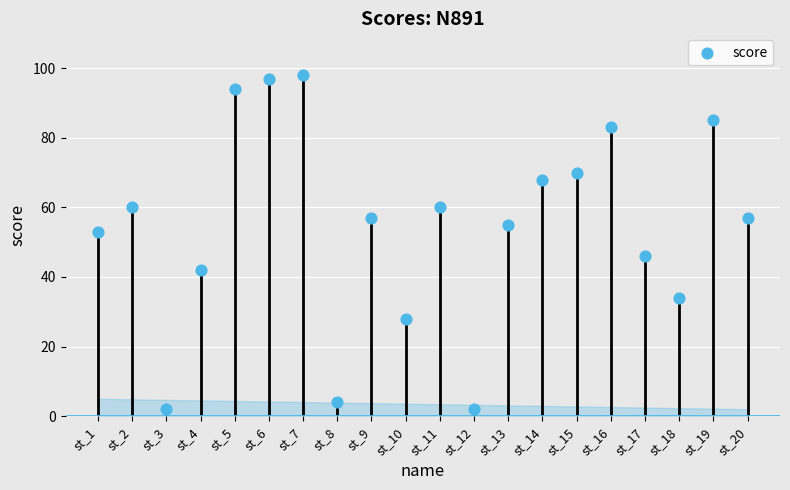

What is the range of Y values (max minus min)?

96